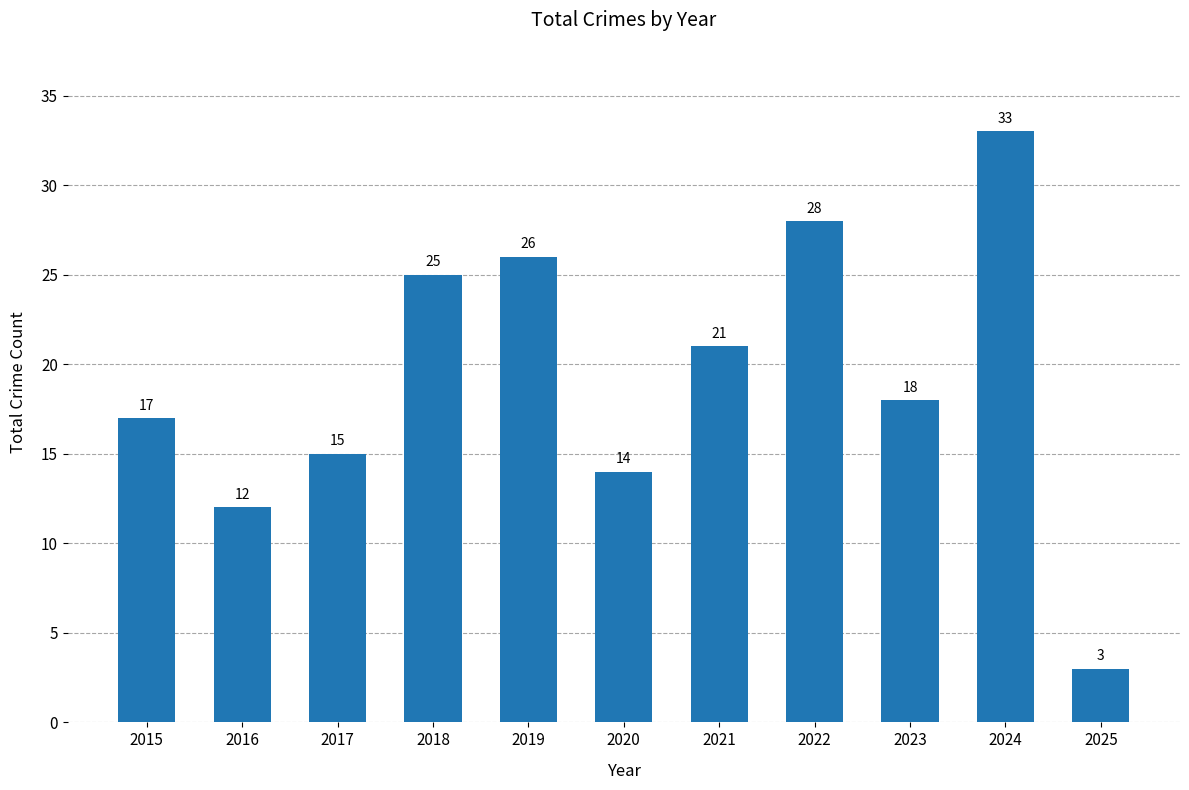

What is the approximate value at 2022?

28